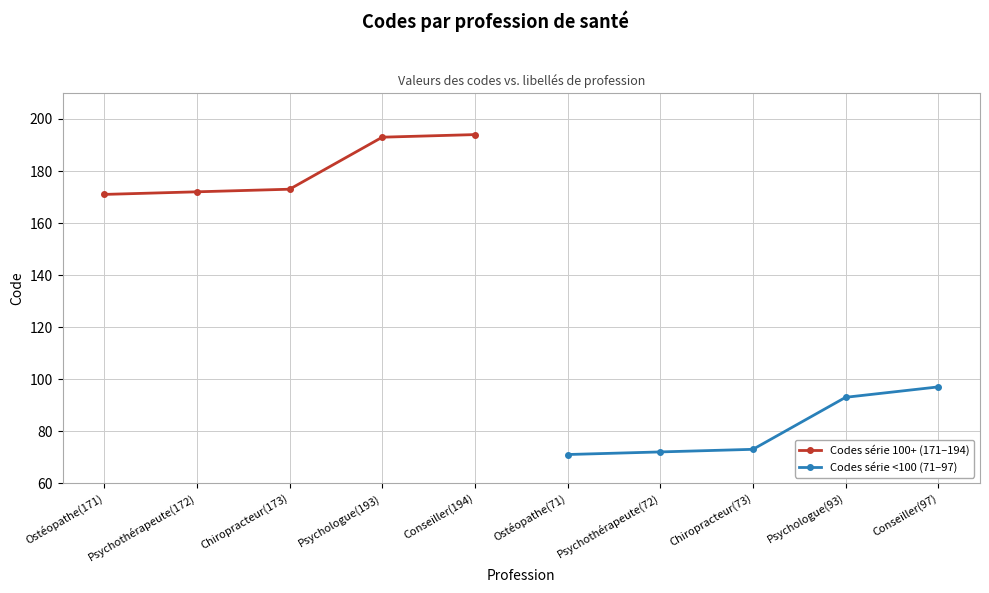

What is the difference between the maximum and second lowest values in the Codes série 100+ (171–194) series?

22